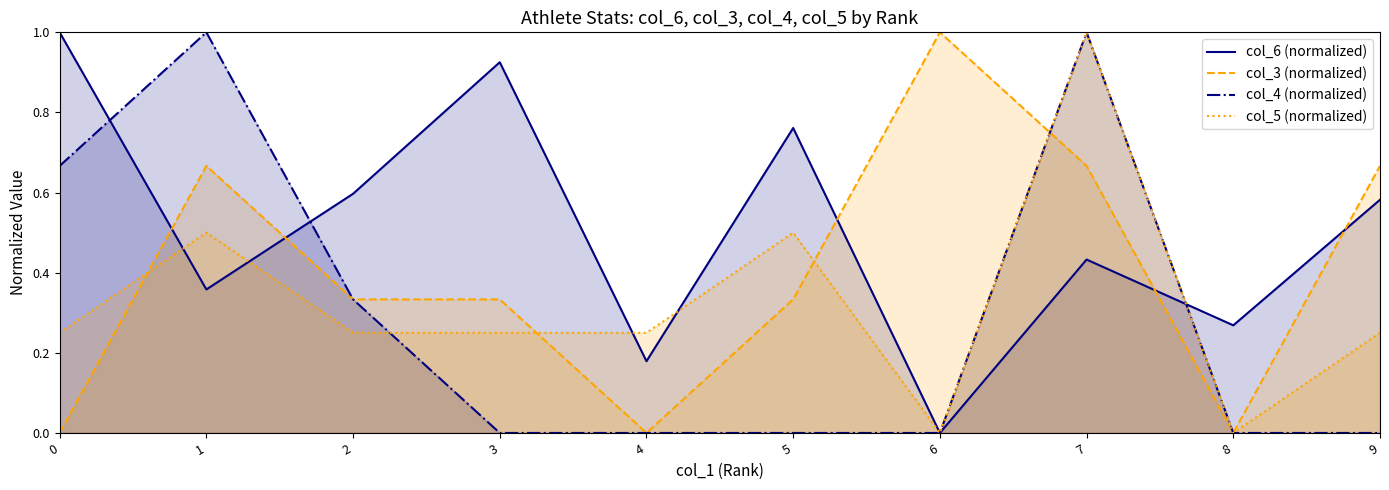

How many interior local valleys does the col_5 (normalized) series have?

2